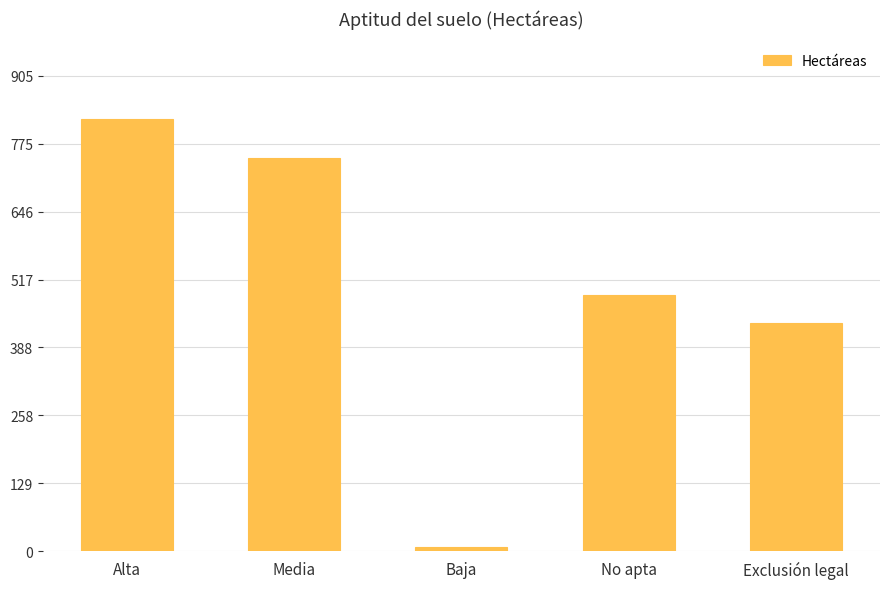

What is the change in value from Alta to Media?

-73.8